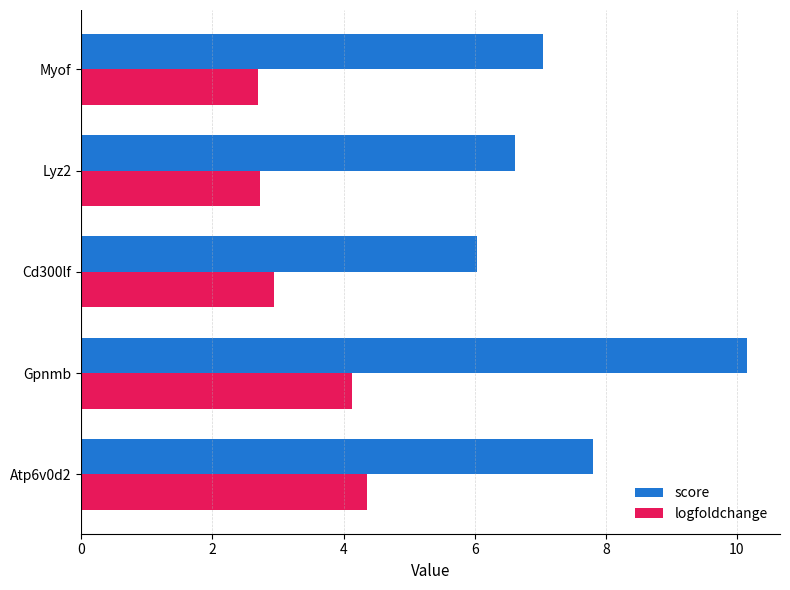

What is the minimum value shown in the chart?

2.7